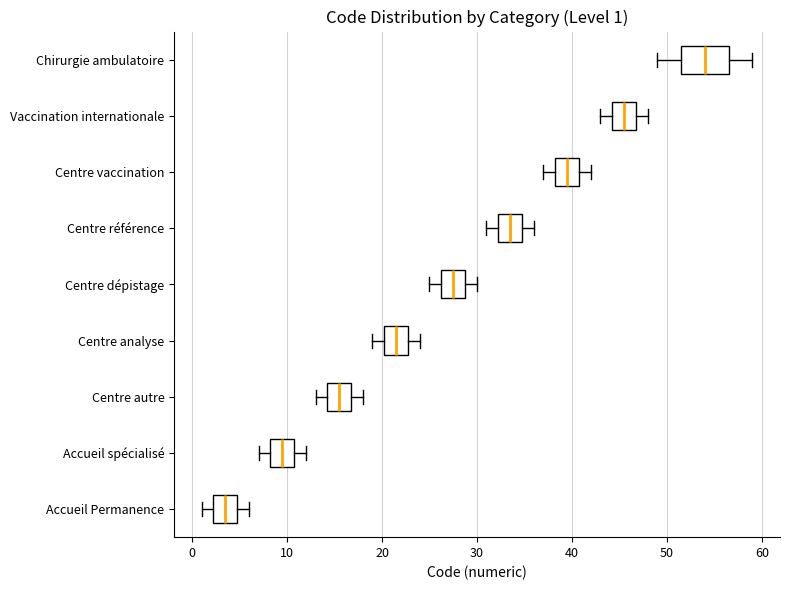

Which box has the furthest to the right median line?

Chirurgie ambulatoire